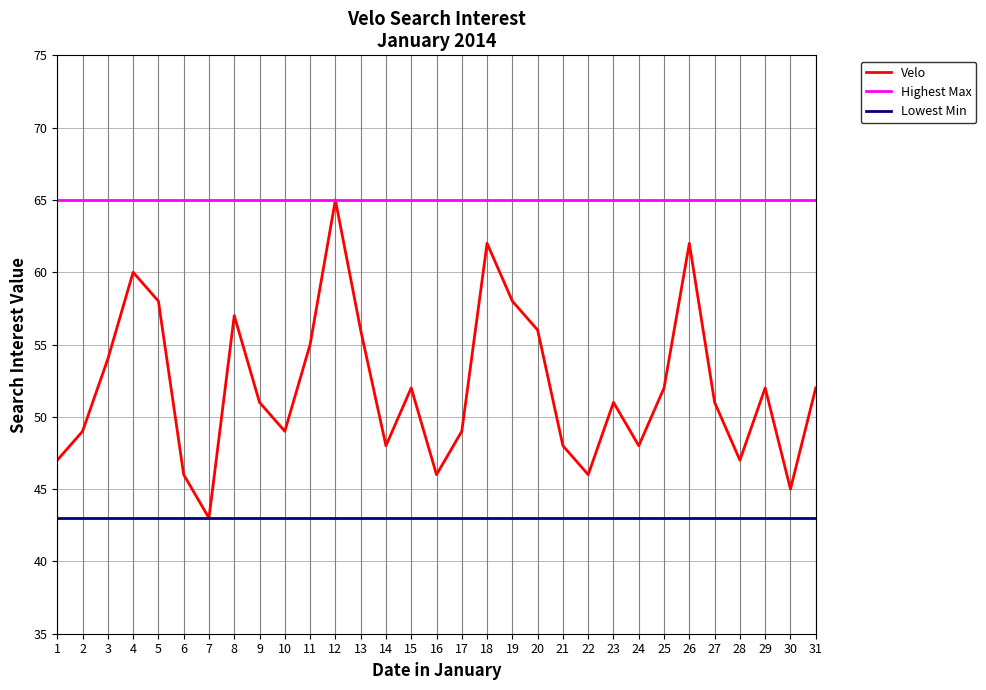

True or false: Lowest Min and Highest Max intersect in this chart.

False